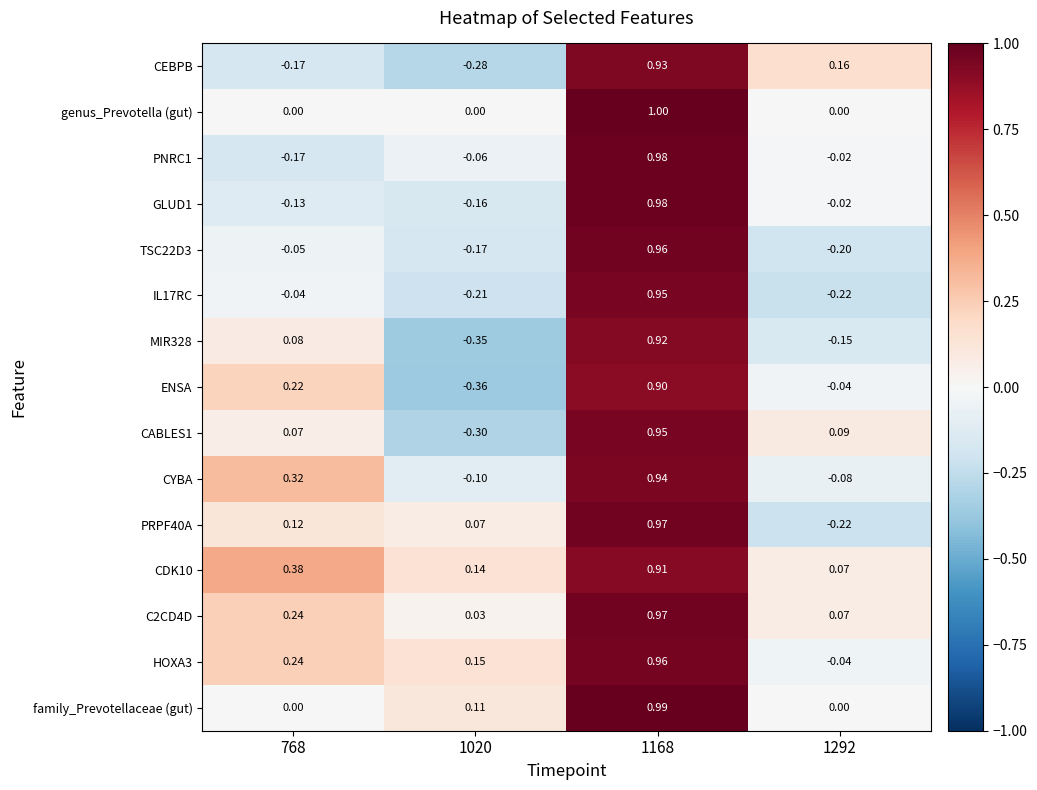

At how many categories does at least one series exceed 0?

4